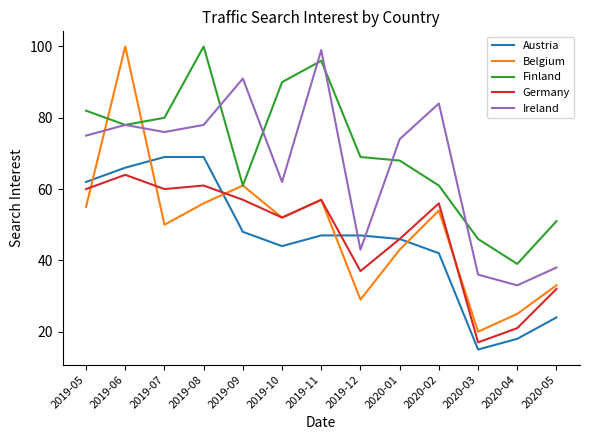

At which category is the sum across all series the highest?

2019-06